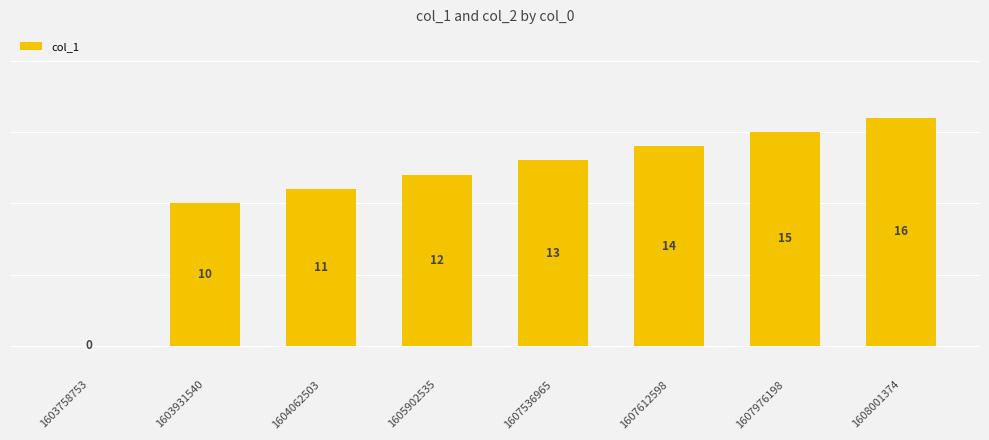

How many positive values are there?

7